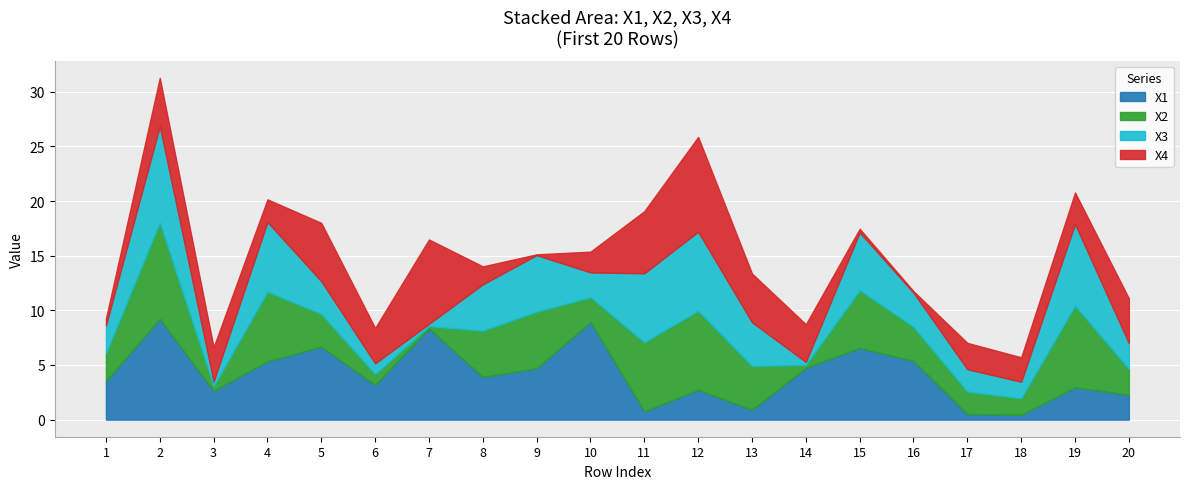

Reading right to left, what are all the values shown in this chart?

X1: 20=2.3	19=3.0	18=0.4	17=0.5	16=5.4	15=6.6	14=4.7	13=0.9	12=2.7	11=0.8	10=8.9	9=4.7	8=3.9	7=8.3	6=3.2	5=6.7	4=5.3	3=2.6	2=9.2	1=3.5
X2: 20=2.4	19=7.5	18=1.5	17=2.1	16=3.1	15=5.3	14=0.3	13=4.0	12=7.2	11=6.3	10=2.3	9=5.2	8=4.2	7=0.2	6=1.0	5=3.0	4=6.4	3=0.4	2=8.8	1=2.6
X3: 20=2.4	19=7.5	18=1.5	17=2.1	16=3.1	15=5.3	14=0.3	13=4.0	12=7.2	11=6.3	10=2.3	9=5.2	8=4.2	7=0.2	6=1.0	5=3.0	4=6.4	3=0.4	2=8.8	1=2.6
X4: 20=4.1	19=2.9	18=2.2	17=2.4	16=0.1	15=0.3	14=3.4	13=4.5	12=8.7	11=5.7	10=1.9	9=0.1	8=1.6	7=7.7	6=3.2	5=5.3	4=2.1	3=3.1	2=4.4	1=0.6